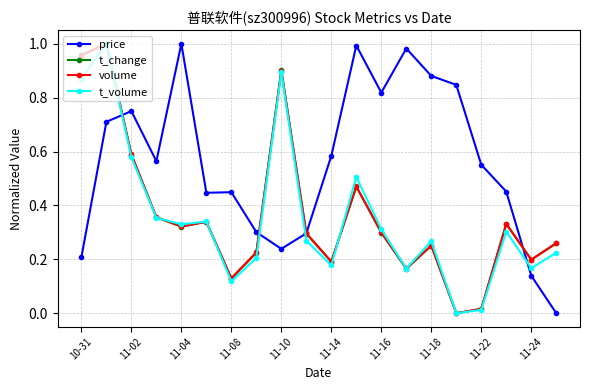

True or false: price has more than 0 interior local peaks.

True